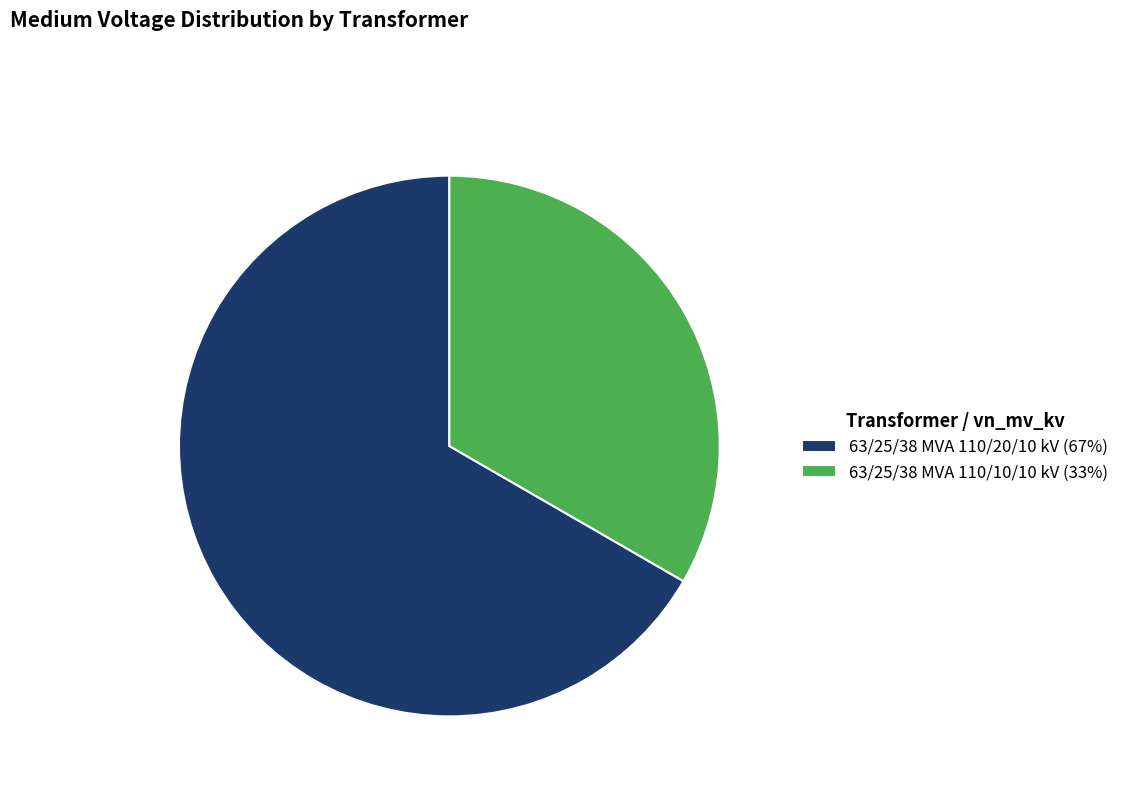

Rank the categories by value from highest to lowest.

63/25/38 MVA 110/20/10 kV, 63/25/38 MVA 110/10/10 kV